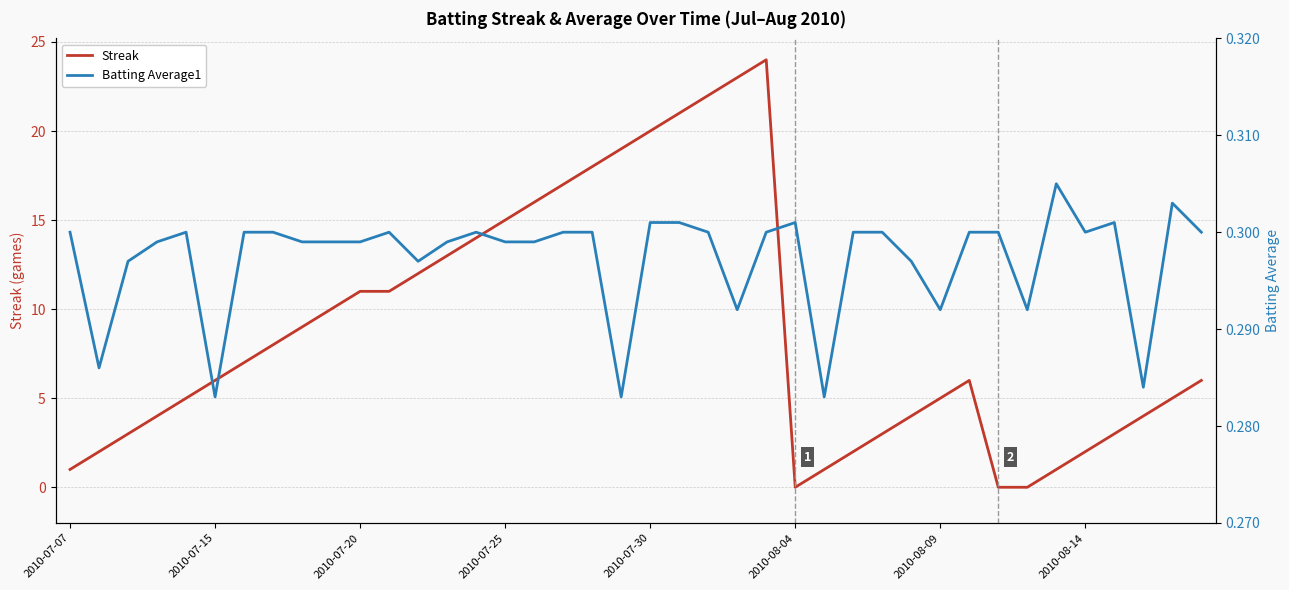

What is the maximum value for Streak?

24